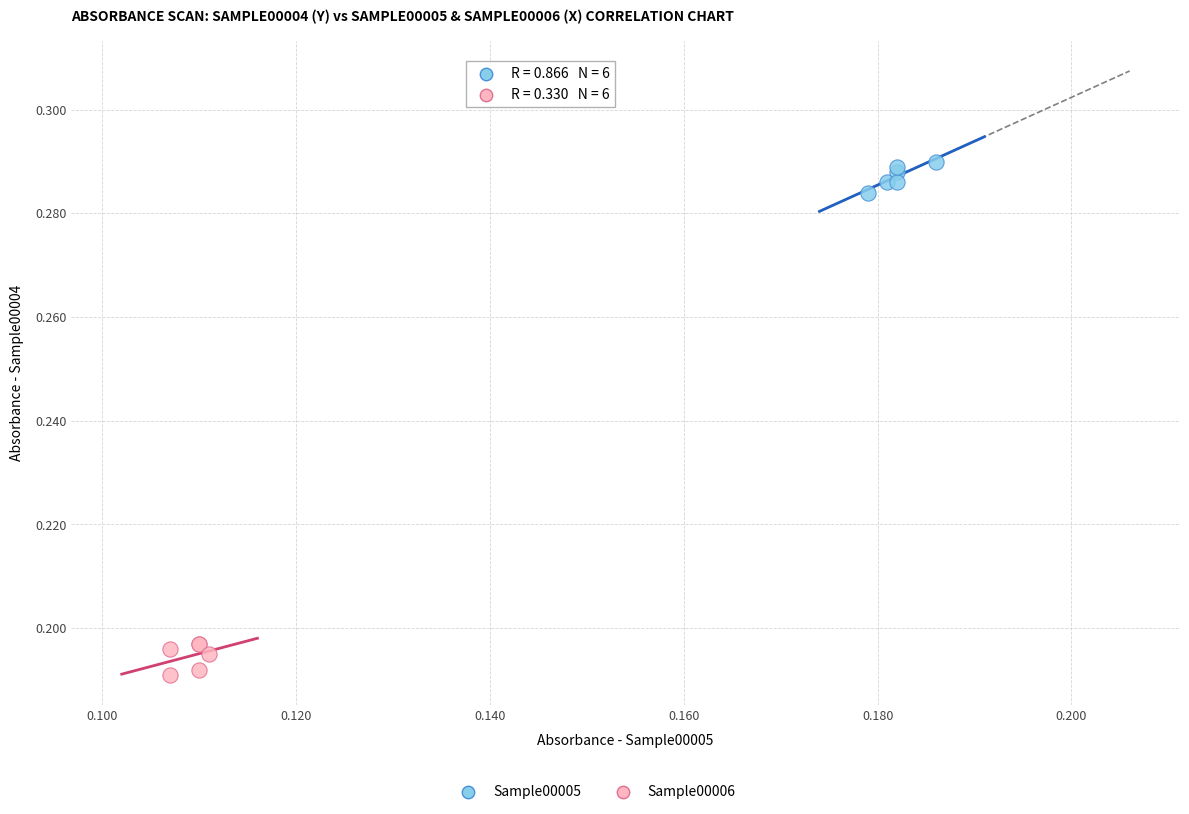

Which series contains the highest Y value?

Sample00005